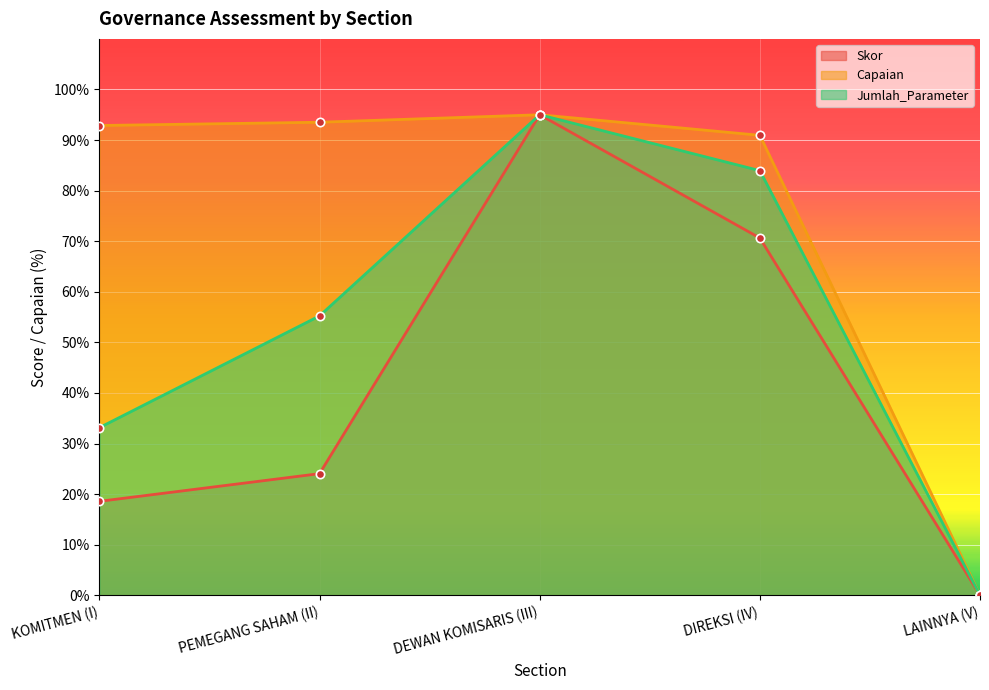

Rank the series at LAINNYA (V) from lowest to highest value.

Skor, Capaian, Jumlah_Parameter